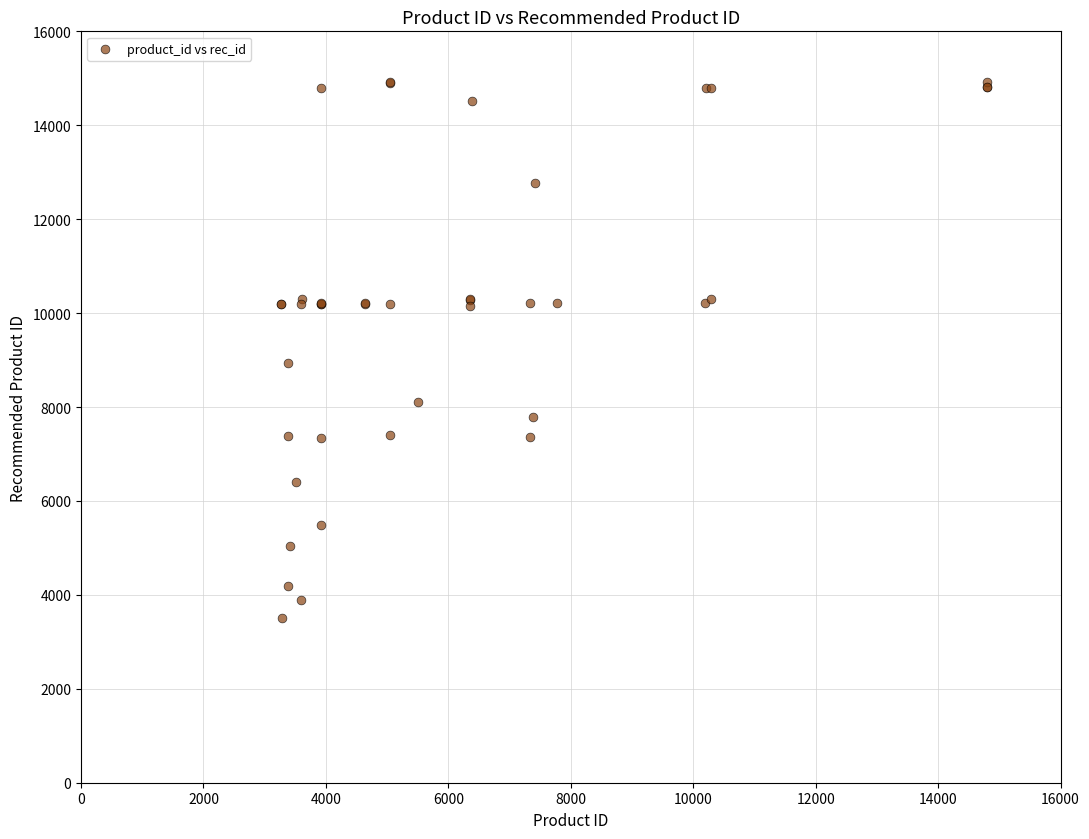

What Y value in the scatter plot is closest to 9213?

8930